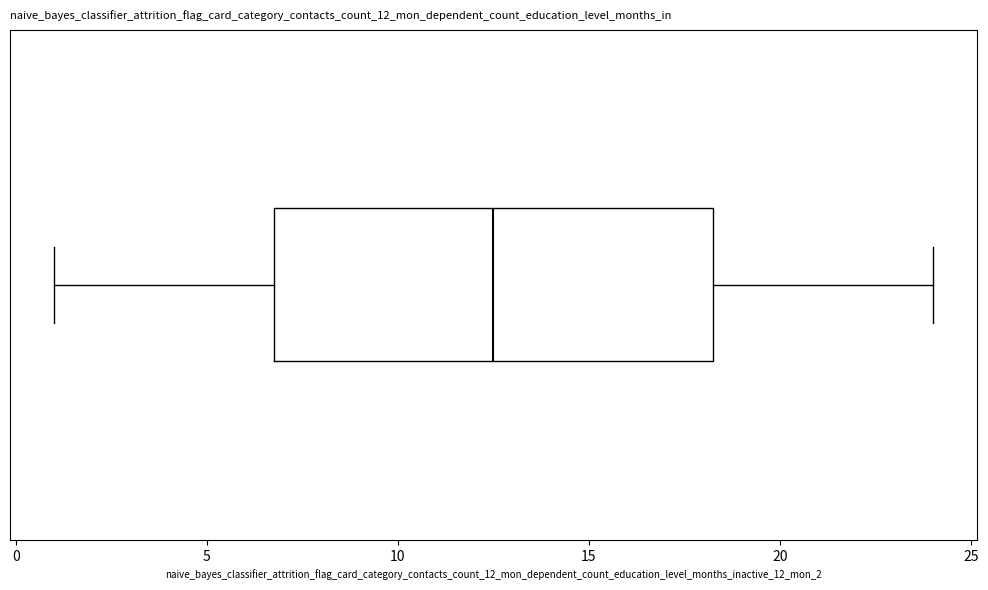

Read this box plot against the x-axis: the position of the median line, the range covered by the box, and the ends of both whiskers. The values are not printed on the chart, so give them approximately, as read against the axis.

median 12.5, box 7.0 to 18.5, whiskers 1.0 to 24.0